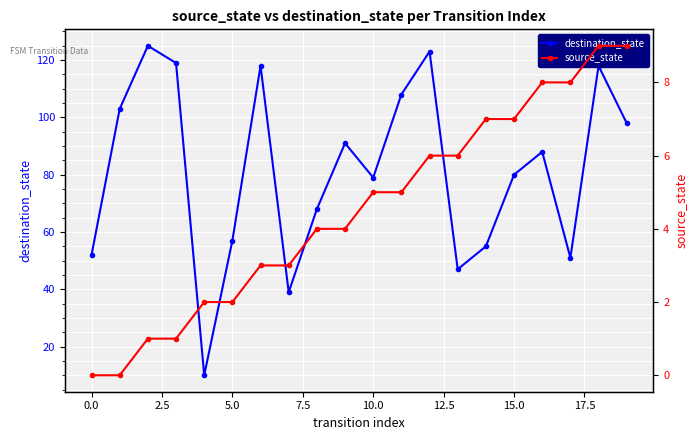

True or false: destination_state has more than 0 points higher than both neighbors.

True